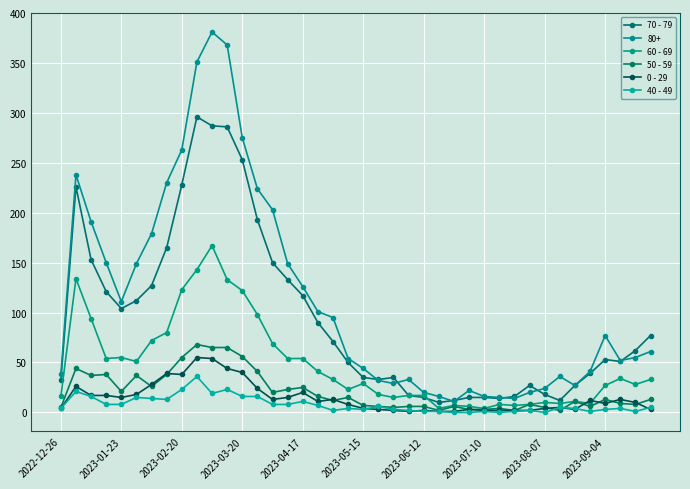

Count the number of data series in this chart.

6